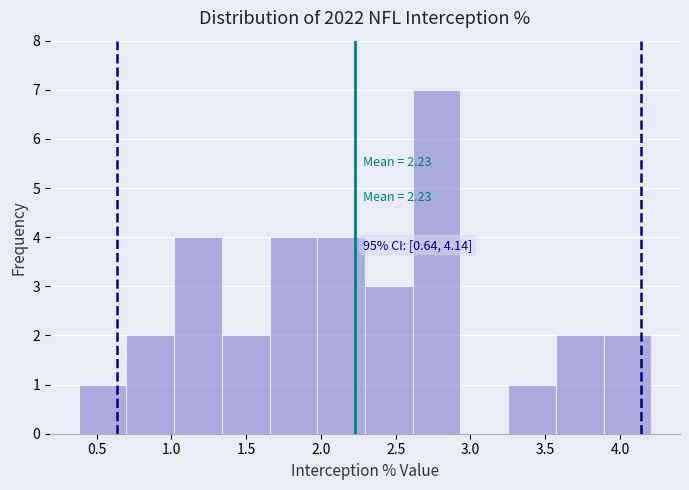

Which range on the x-axis has the tallest bar?

2.60 to 2.95